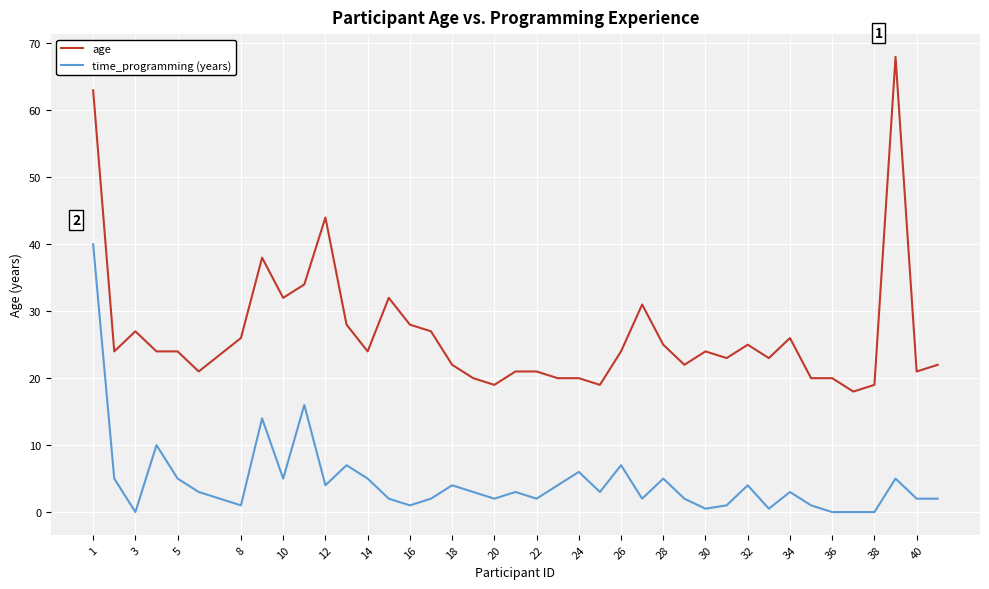

How many distinct data groups are displayed?

2